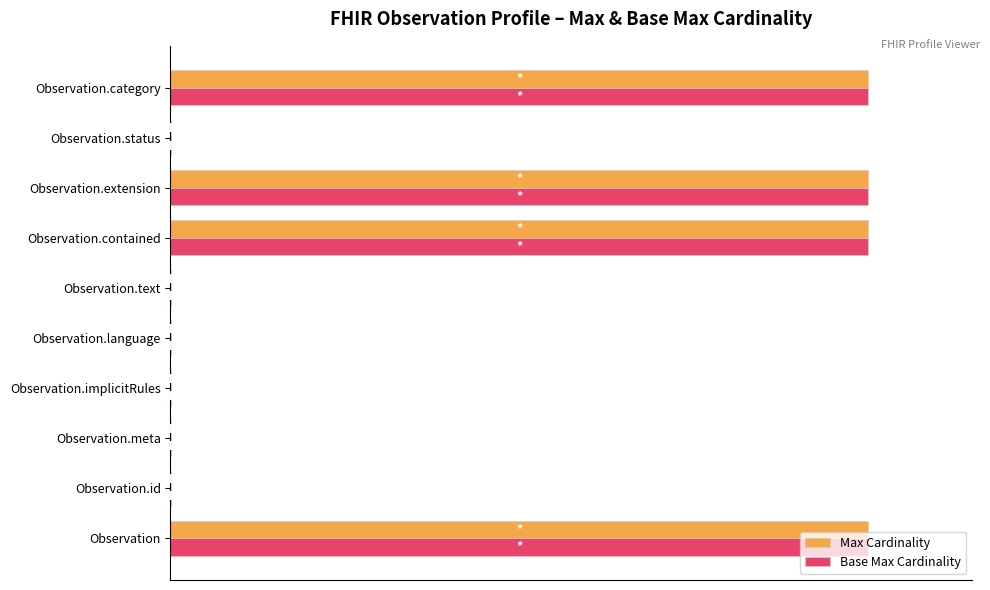

What are all the series names shown in the legend?

Max Cardinality, Base Max Cardinality